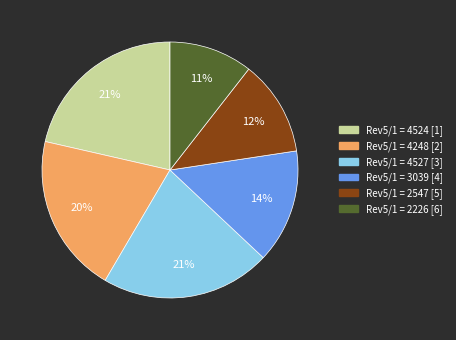

What percentage is the Rev5/1 = 2226 [6] slice, to the nearest percent?

11%